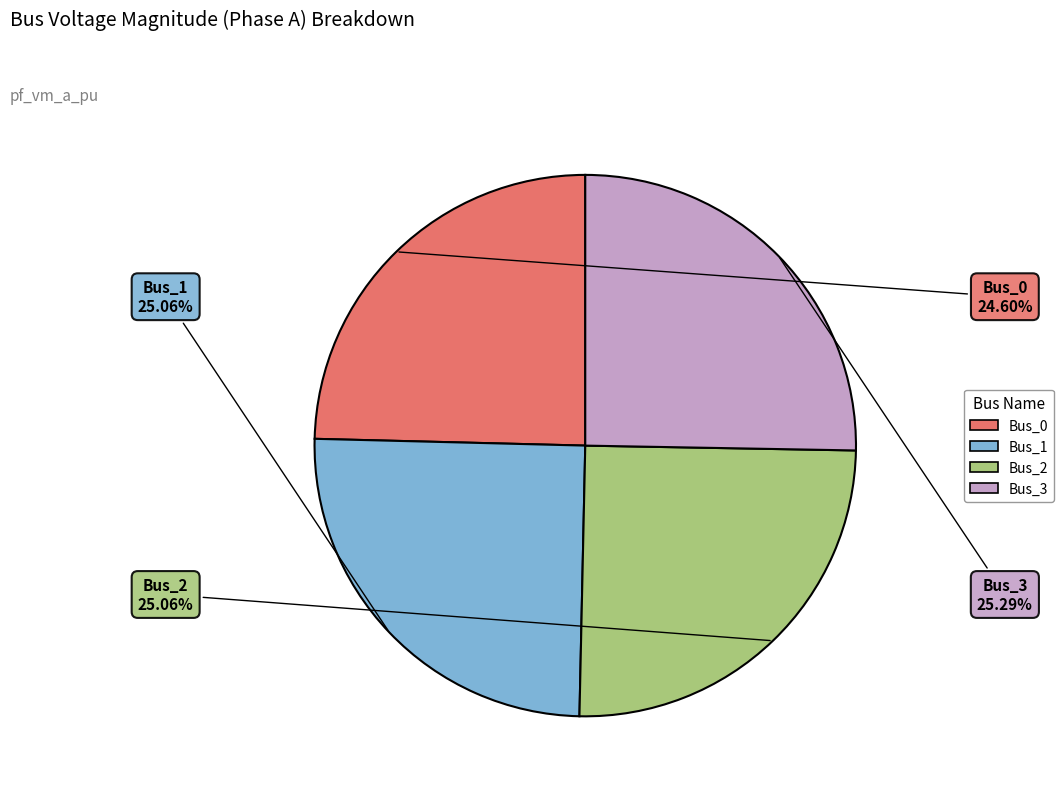

Count the number of slices in the pie.

4